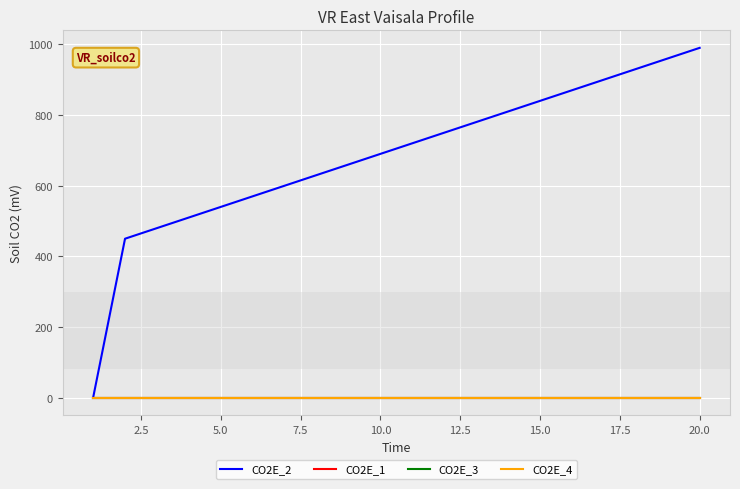

Does the chart display data point markers on the line(s)?

No